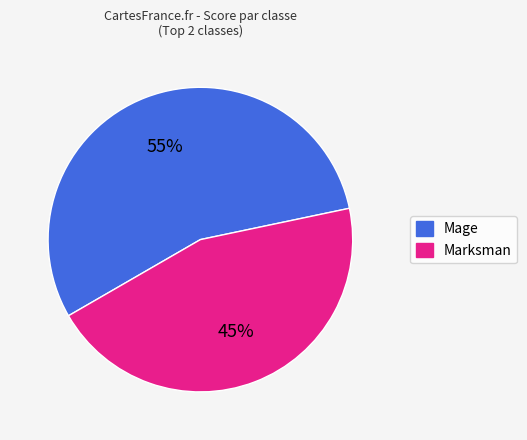

To the nearest percent, what is the average slice percentage?

50%